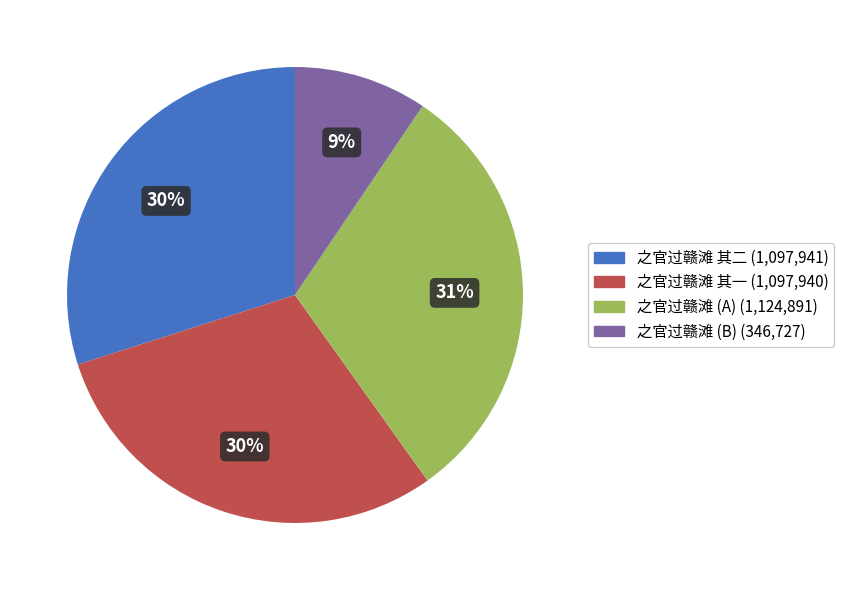

To the nearest percent, what portion does 之官过赣滩 其二 (1,097,941) represent?

30%